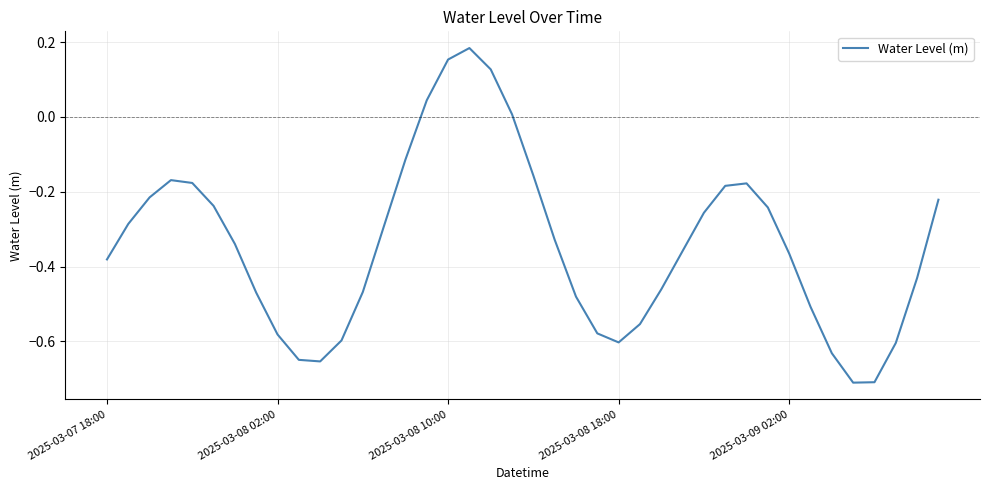

What is the difference between the maximum and minimum values?

0.9